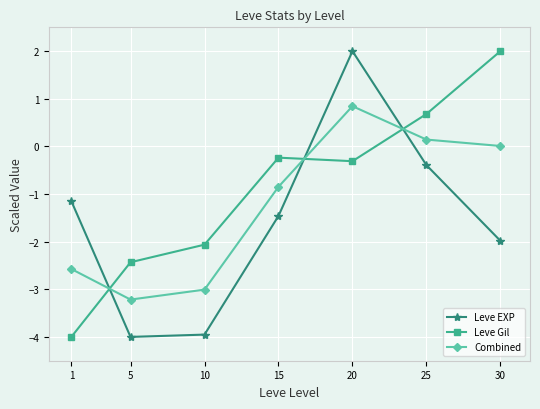

Rank the series by their average value, from highest to lowest.

Leve Gil, Combined, Leve EXP